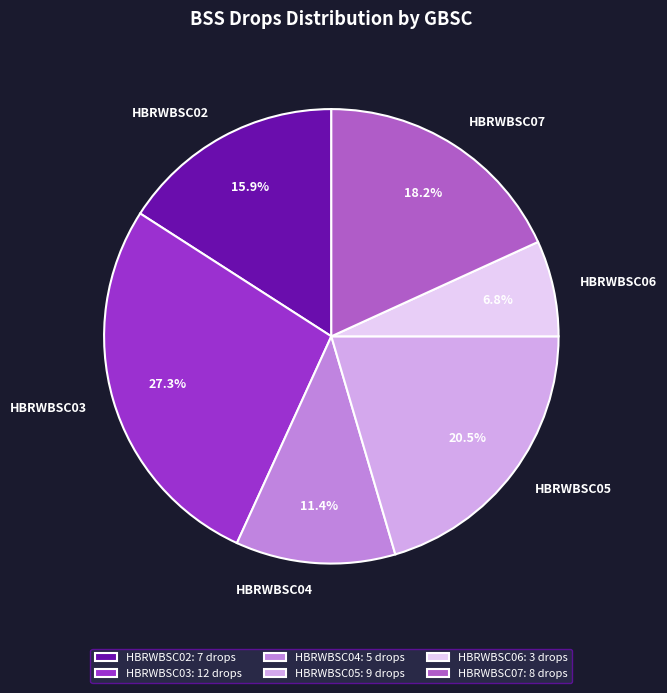

Do HBRWBSC02 and HBRWBSC06 together represent more than half of the pie?

No